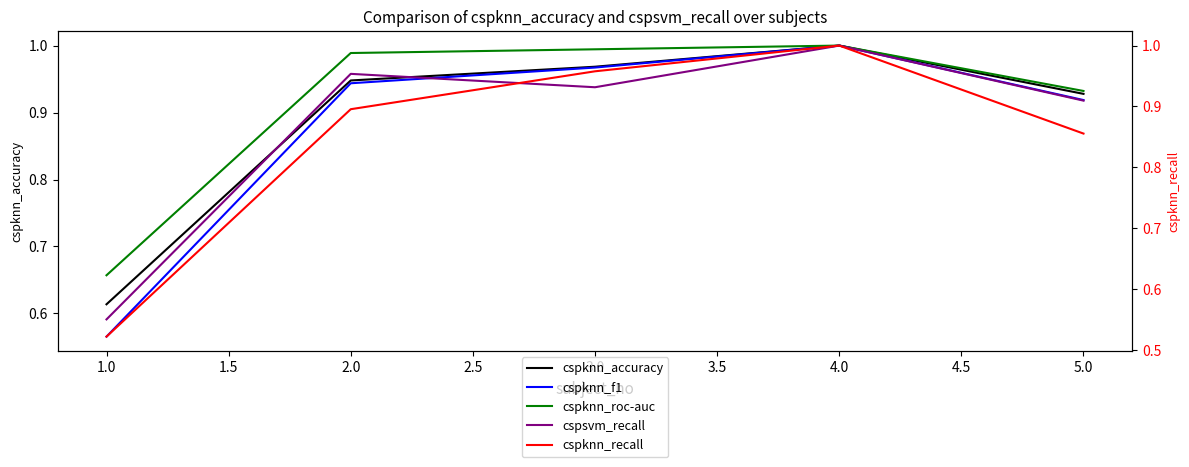

Is the value of cspknn_accuracy at 1.0 greater than the value of cspknn_recall at 4.0?

No